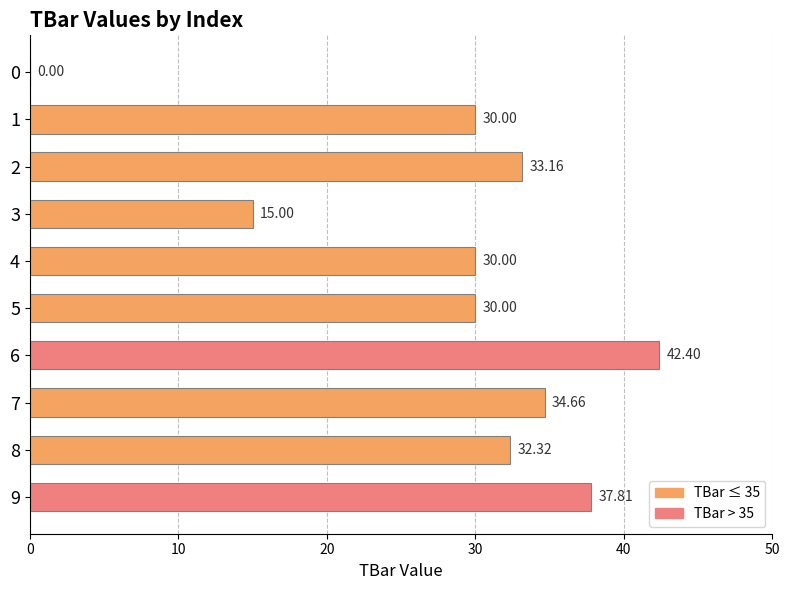

What is the sum of the values at 6 and 3?

57.4